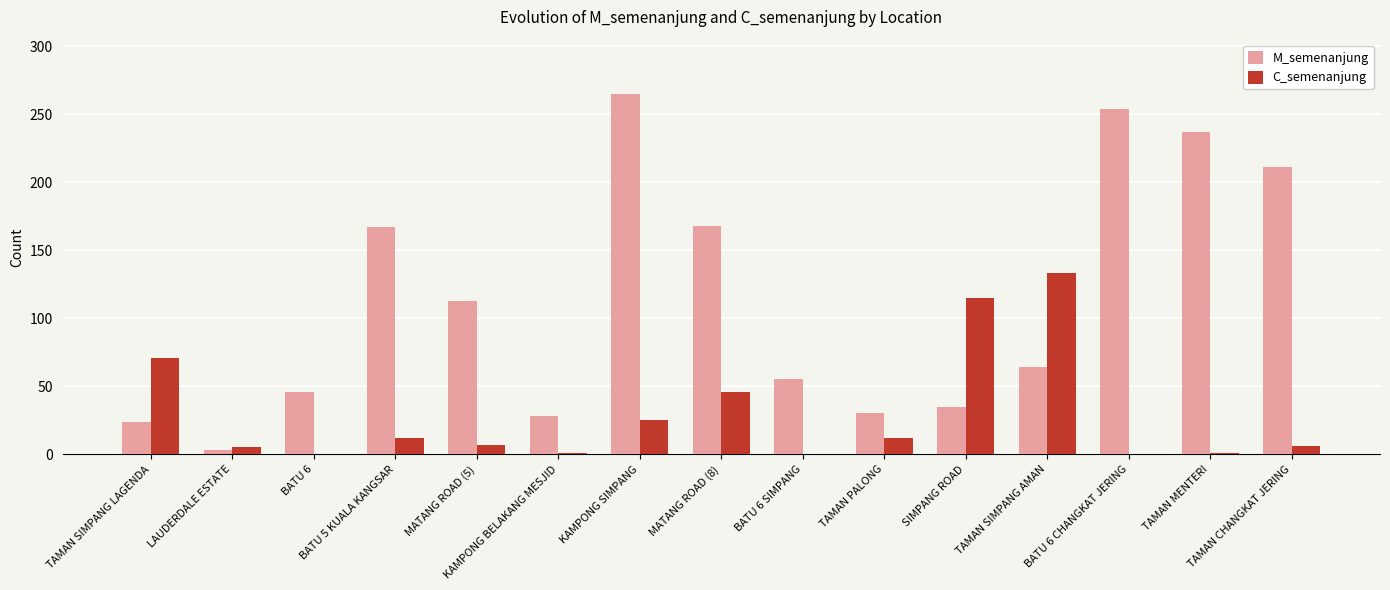

At which label does M_semenanjung first exceed 64?

BATU 5 KUALA KANGSAR